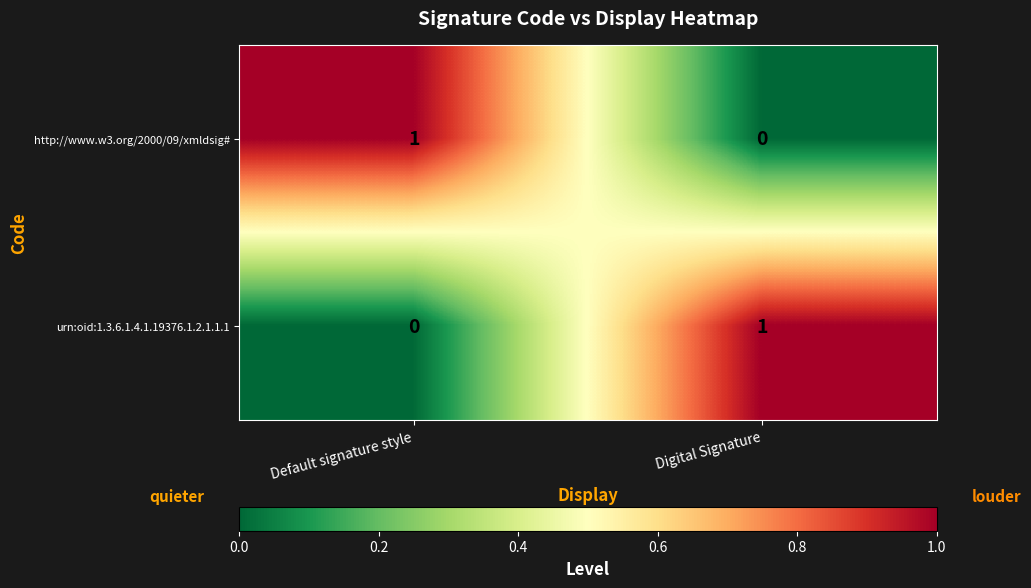

Is the value of http://www.w3.org/2000/09/xmldsig# at Default signature style greater than the value of urn:oid:1.3.6.1.4.1.19376.1.2.1.1.1 at Default signature style?

Yes